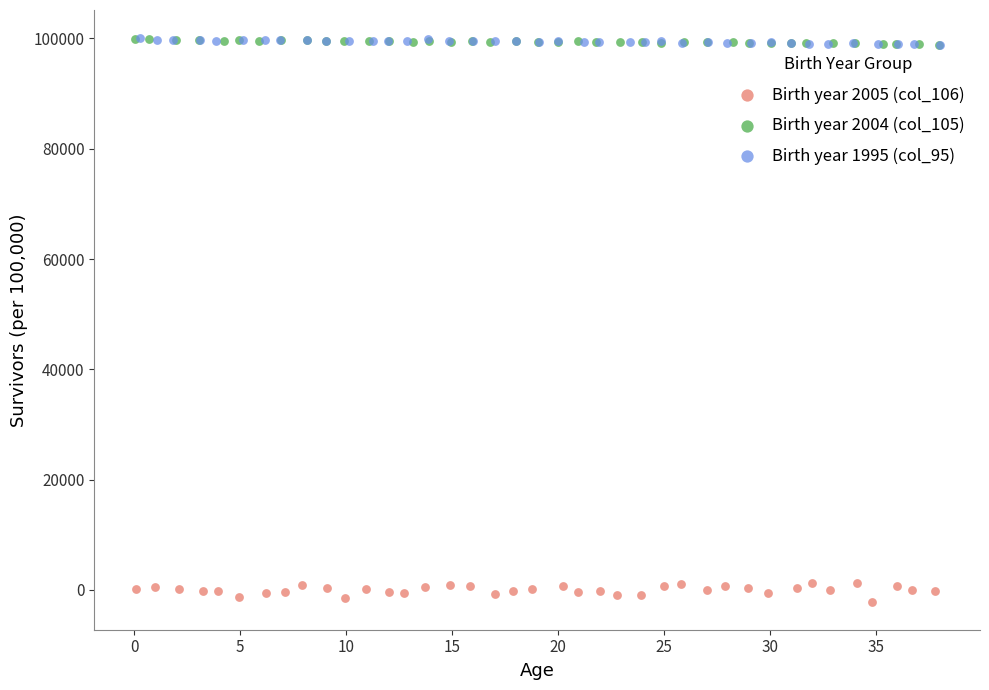

Which series contains the lowest Y value?

Birth year 2005 (col_106)